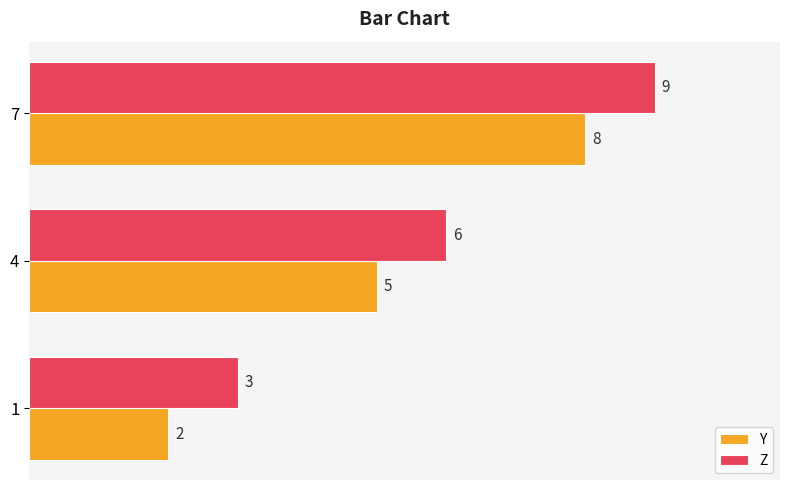

Is it true that Y equals 1 at 4?

False